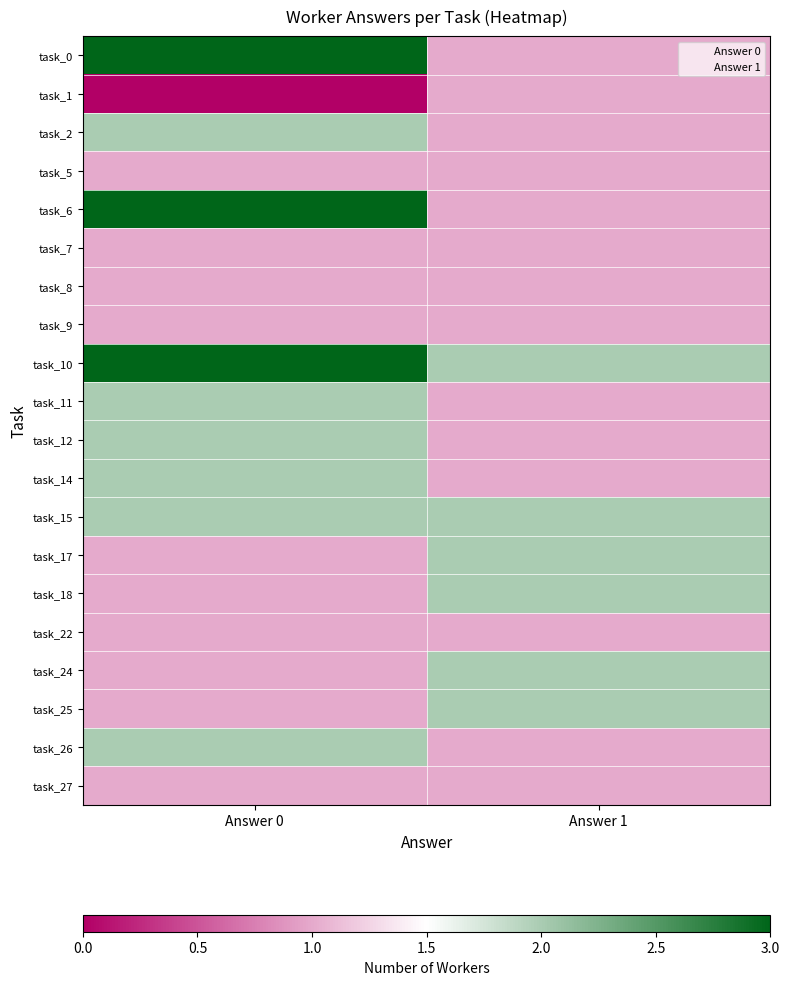

Which series changed the most between Answer 0 and Answer 1?

task_0